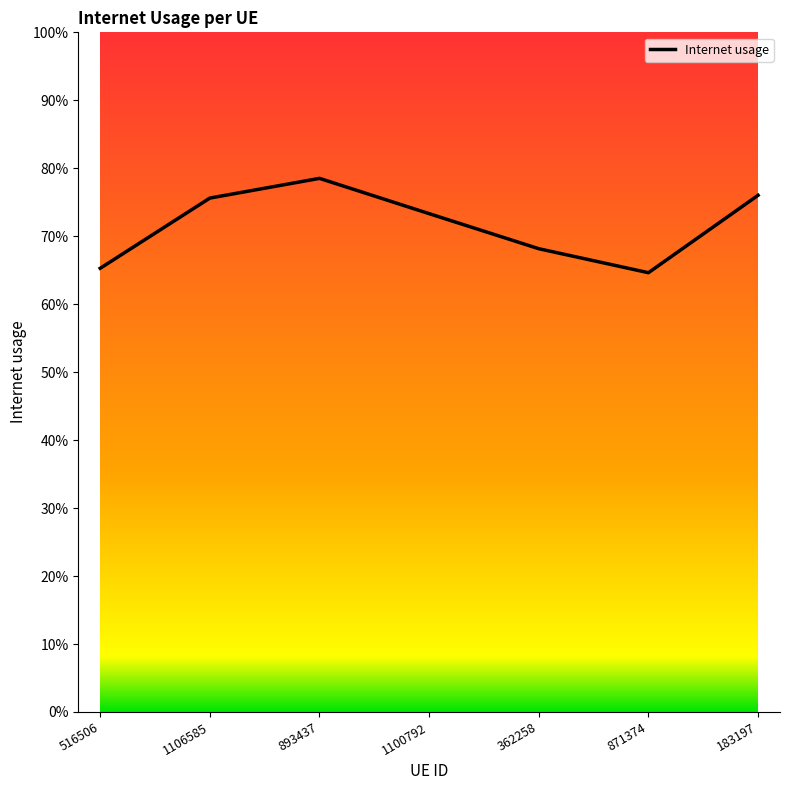

What is the average value?

0.7